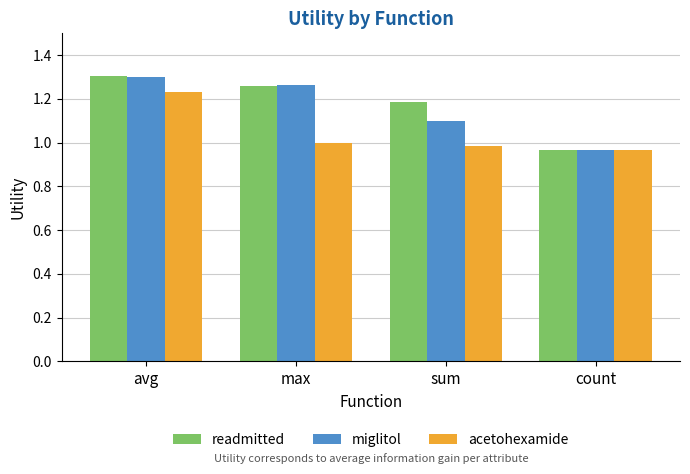

Between avg and sum, which series saw the biggest shift?

acetohexamide